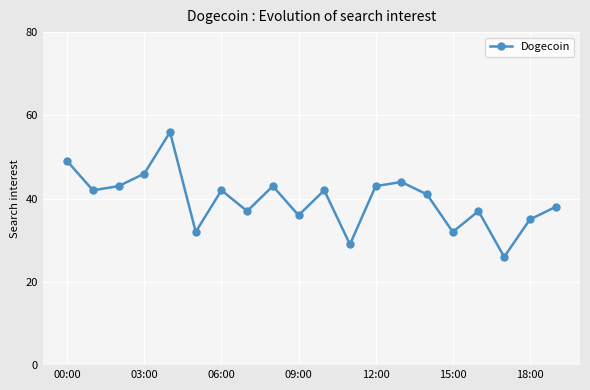

What is the value of the 7th point from the left?

42